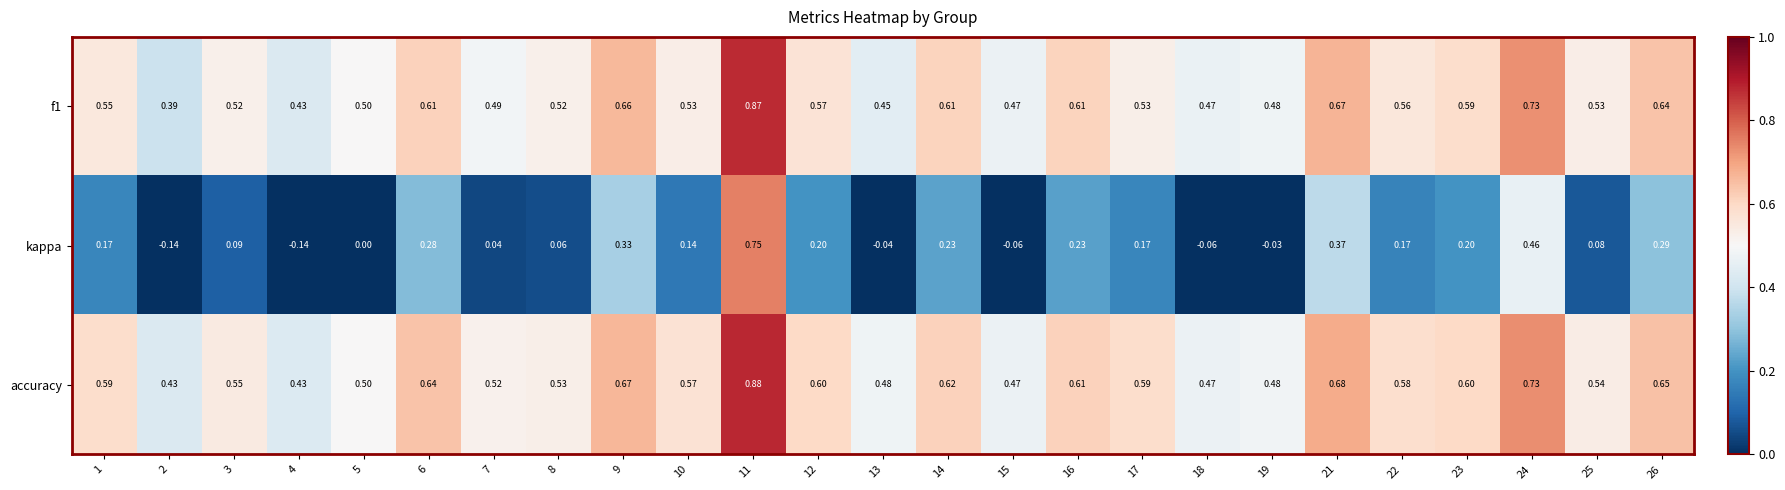

Which series has the largest total across all categories?

accuracy